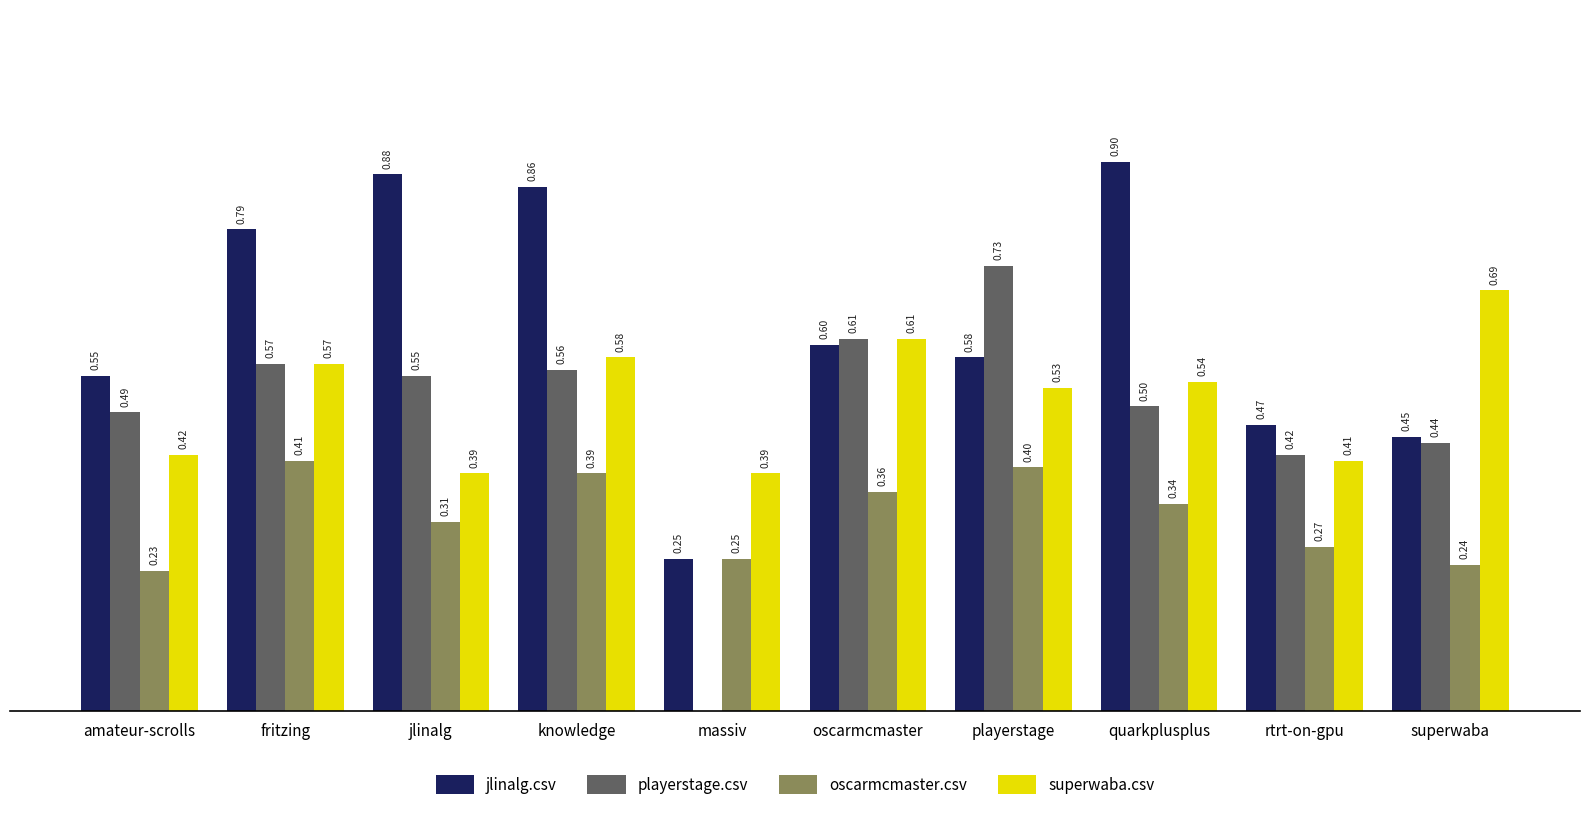

Where is jlinalg.csv nearest to the value 0?

massiv